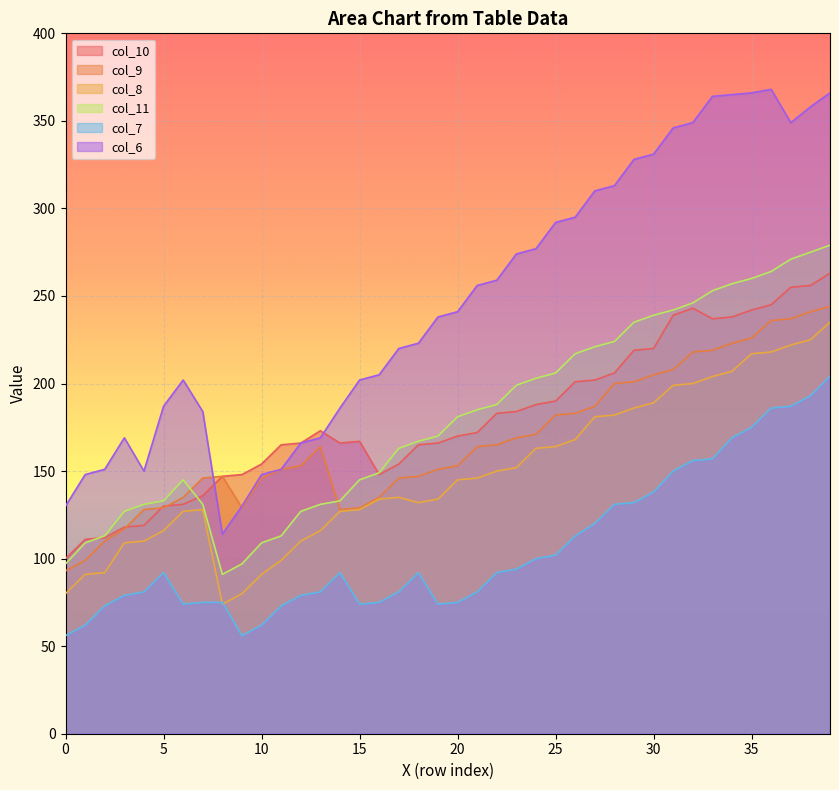

What are all the series names shown in the legend?

col_10, col_9, col_8, col_11, col_7, col_6